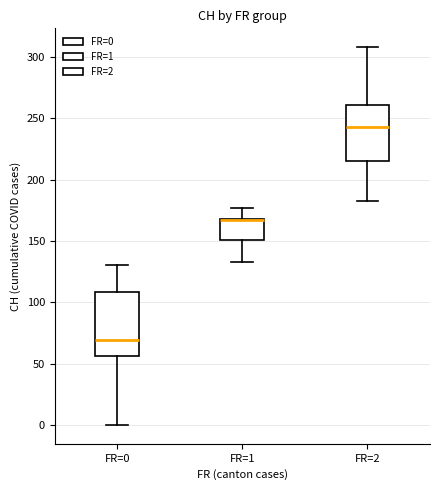

Reading left to right, transcribe this box plot: for each box, give where its median line is, the range the box spans, and where its two whiskers end, as read against the y-axis. The values are not printed on the chart, so give them approximately, as read against the axis.

FR=0: median 70, box 55 to 110, whiskers 0 to 130
FR=1: median 165 (drawn on the box's upper edge), box 150 to 170, whiskers 135 to 175
FR=2: median 245, box 215 to 260, whiskers 185 to 310